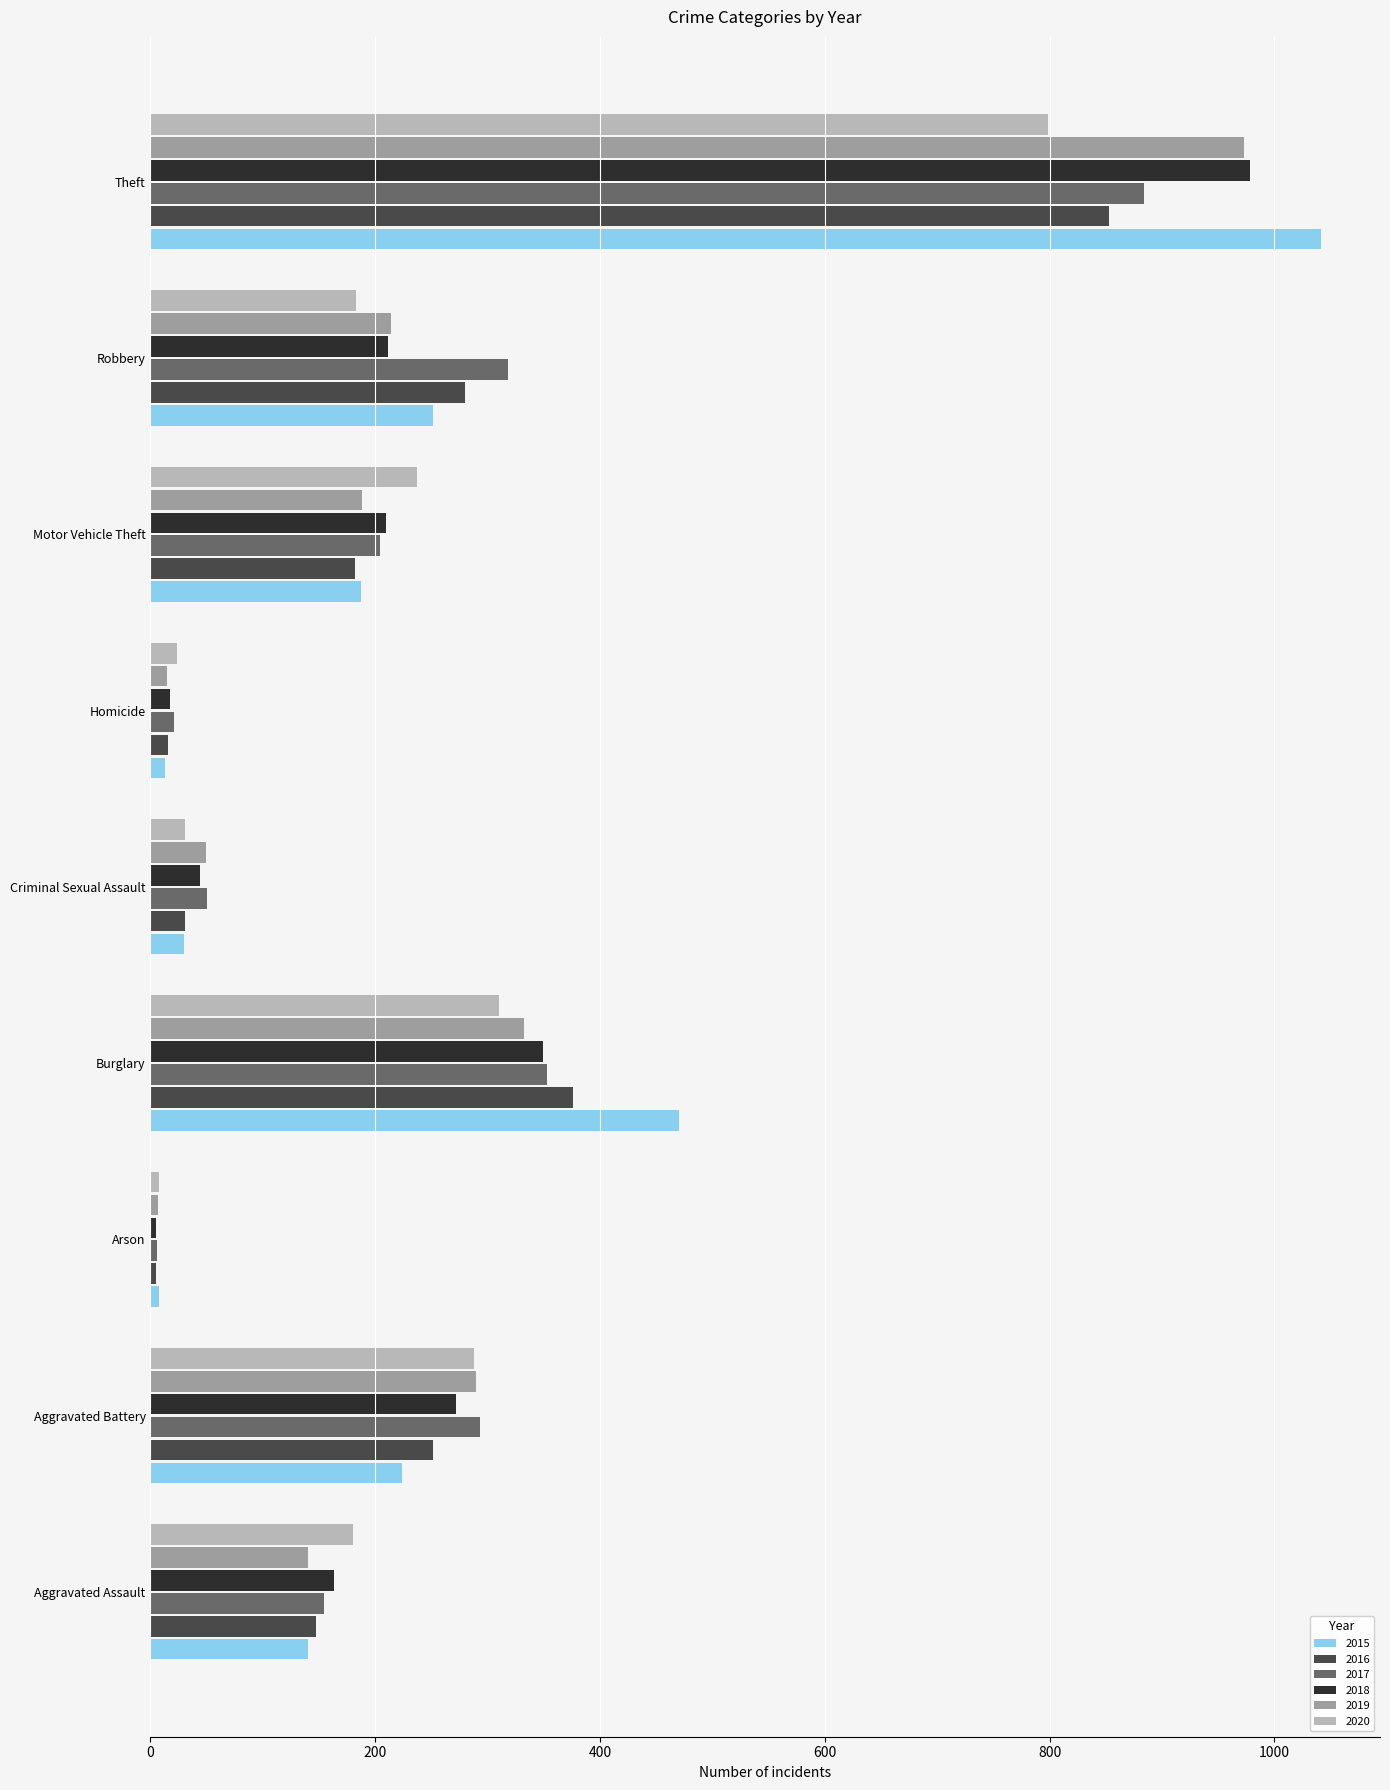

What value does the 2020 series have at Motor Vehicle Theft?

237